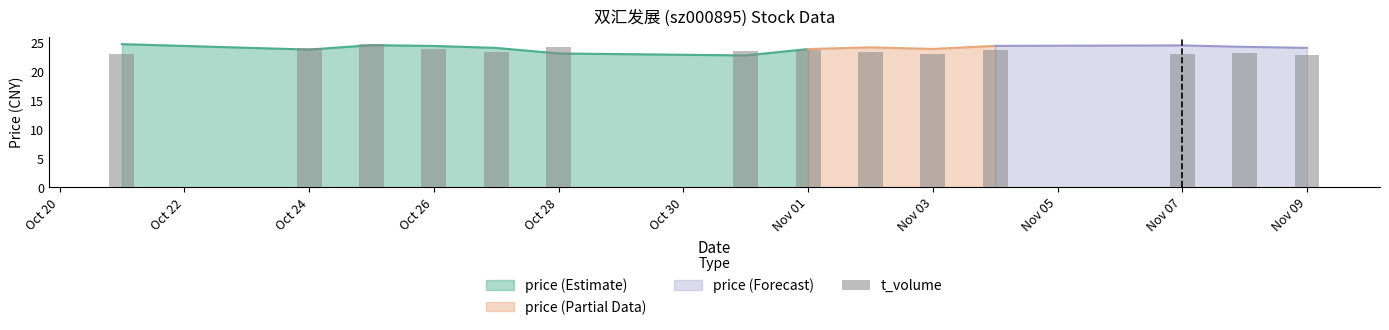

What value does the data have at Nov 09?

22.8